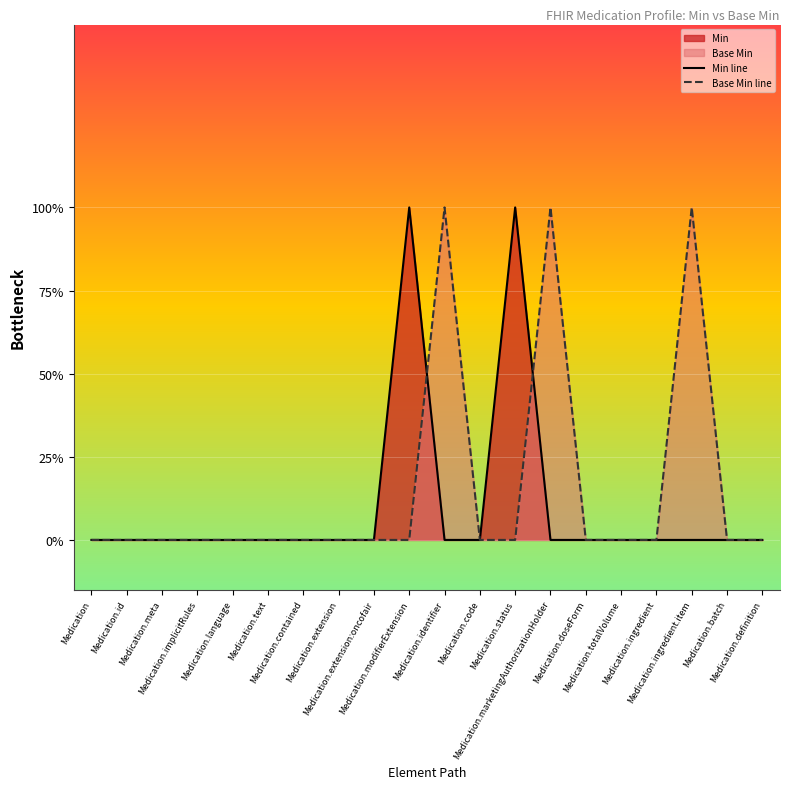

Which series has the widest spread of values?

Min line